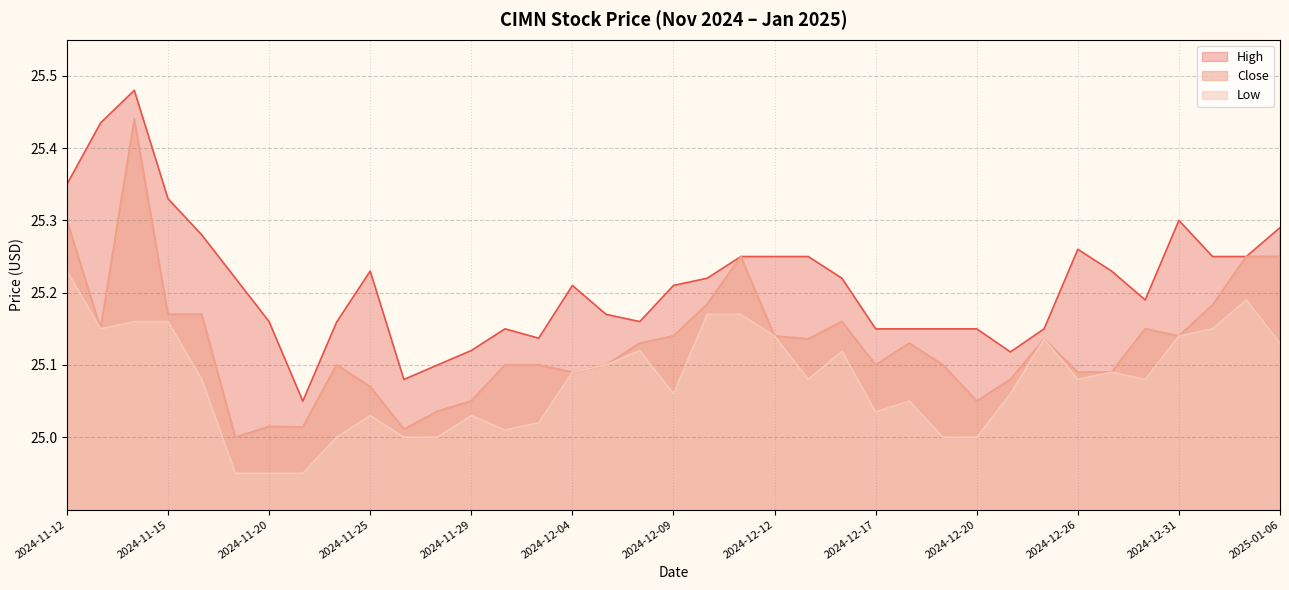

Which category has the highest value in the High series?

2024-11-14